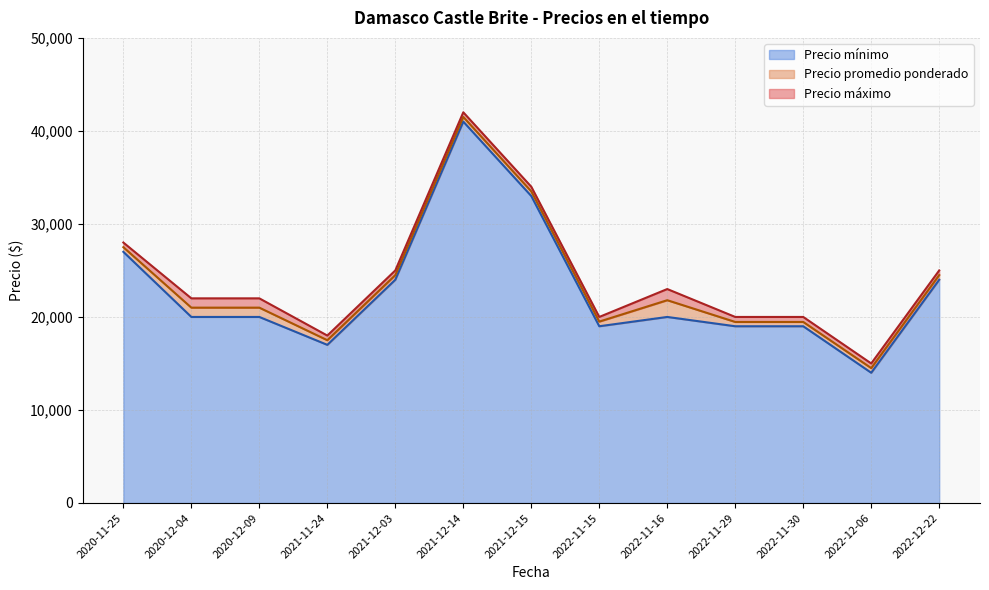

Where is the first local maximum for Precio promedio ponderado?

2021-12-14